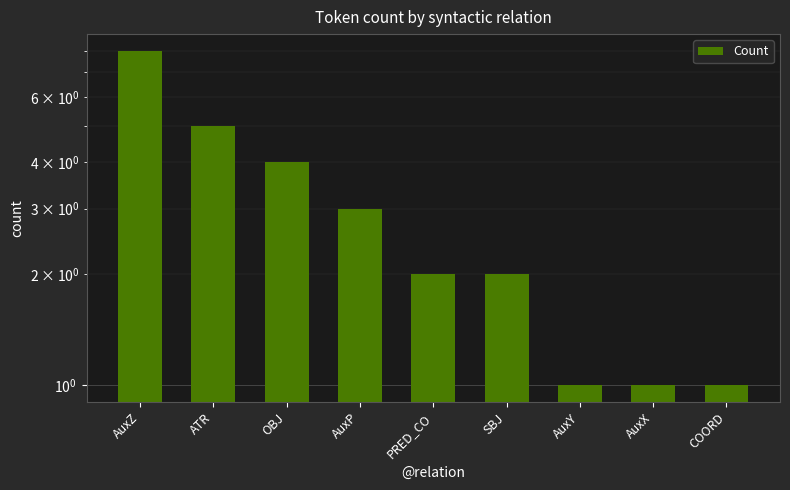

What is the minimum value shown in the chart?

1